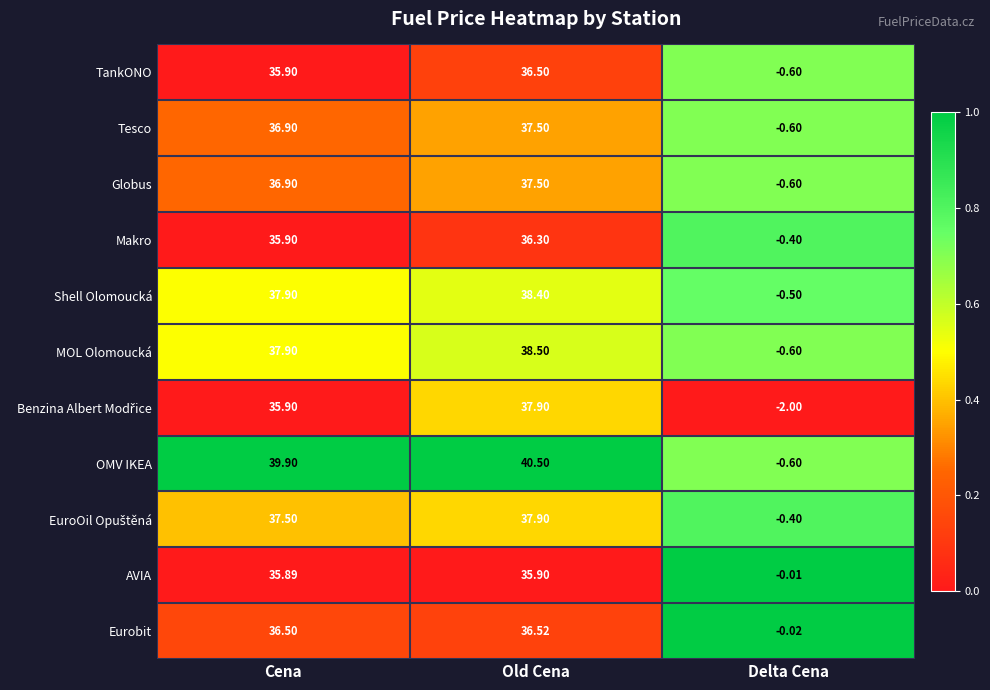

Which series has the largest total across all categories?

OMV IKEA